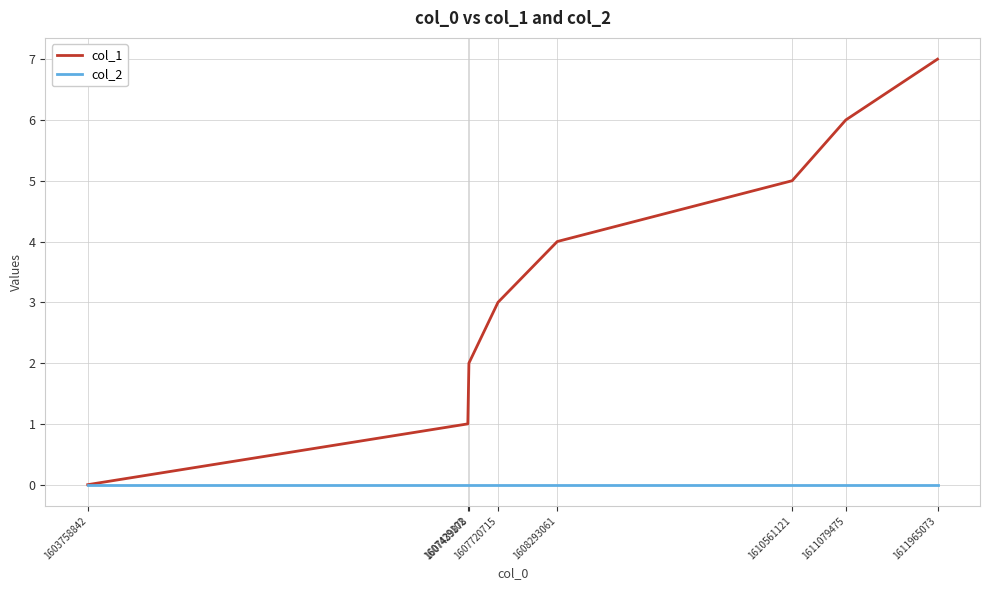

Reading left to right, transcribe all the data shown in this chart.

col_1: 0	1	2	3	4	5	6	7
col_2: 0	0	0	0	0	0	0	0